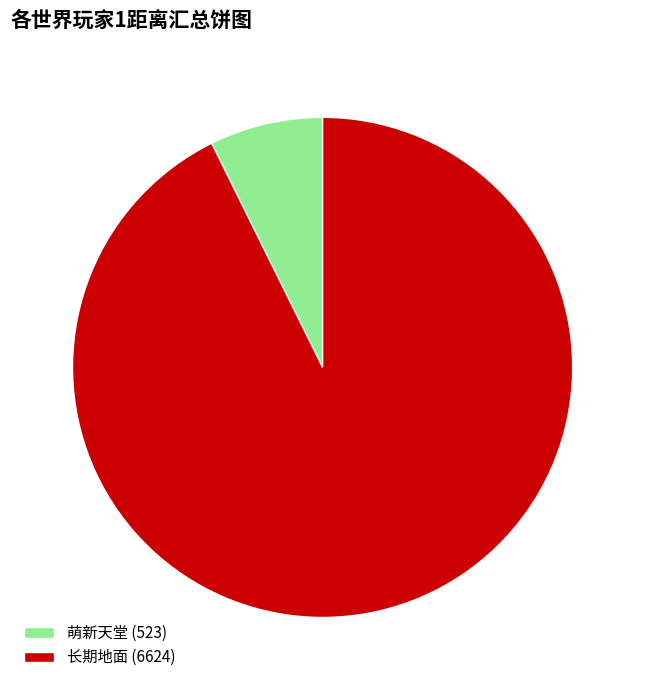

Rank the categories by value from highest to lowest.

长期地面 (6624), 萌新天堂 (523)